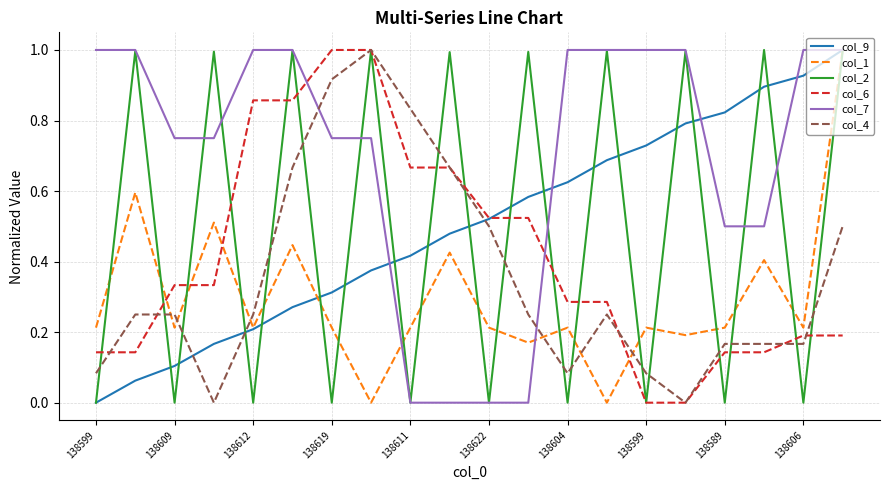

What is the maximum value for col_1?

1.0